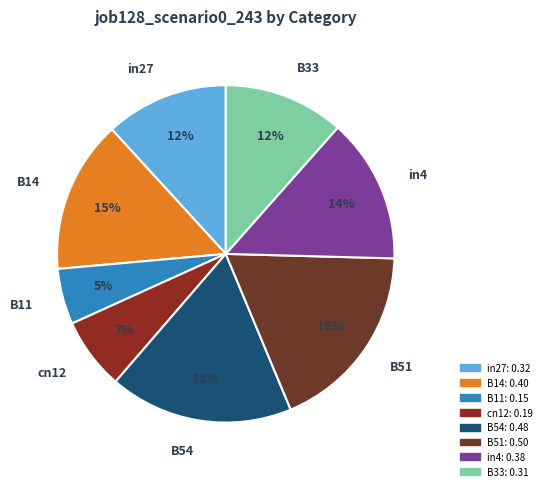

Does any single category account for the majority?

No